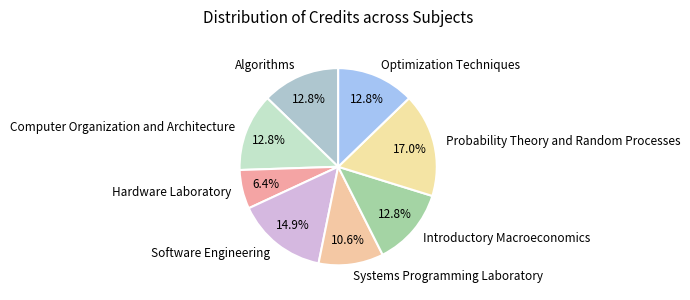

The Computer Organization and Architecture slice represents 13% of the pie. True or false?

True